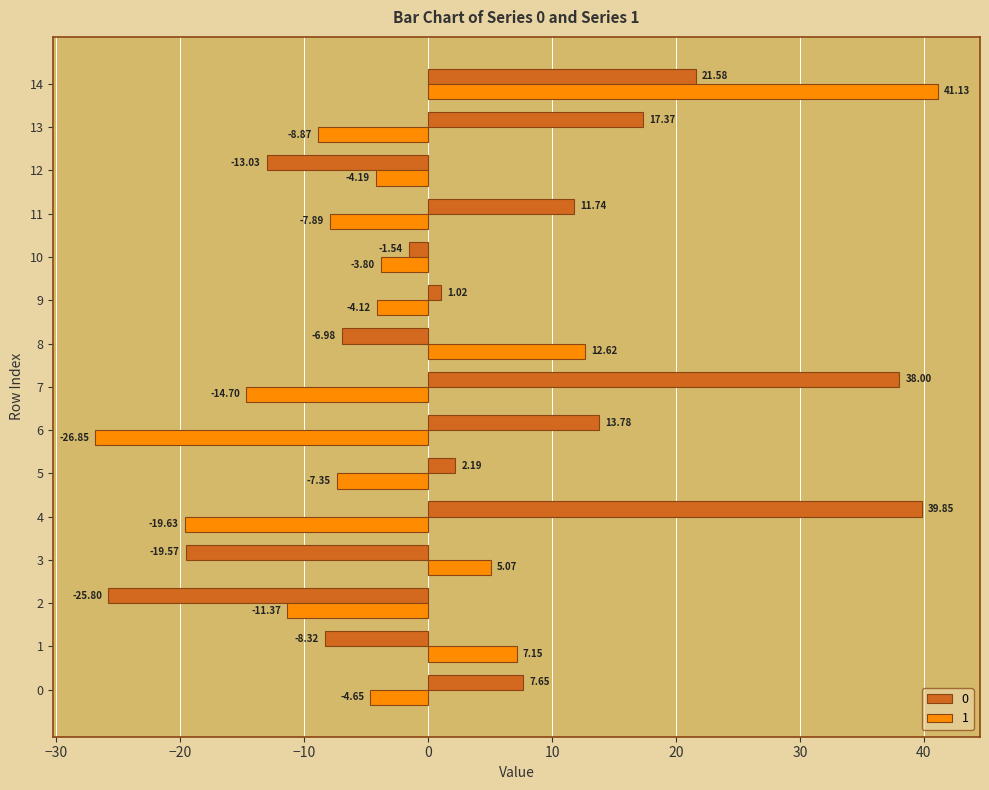

At 2, list the series in order from smallest to largest.

0, 1